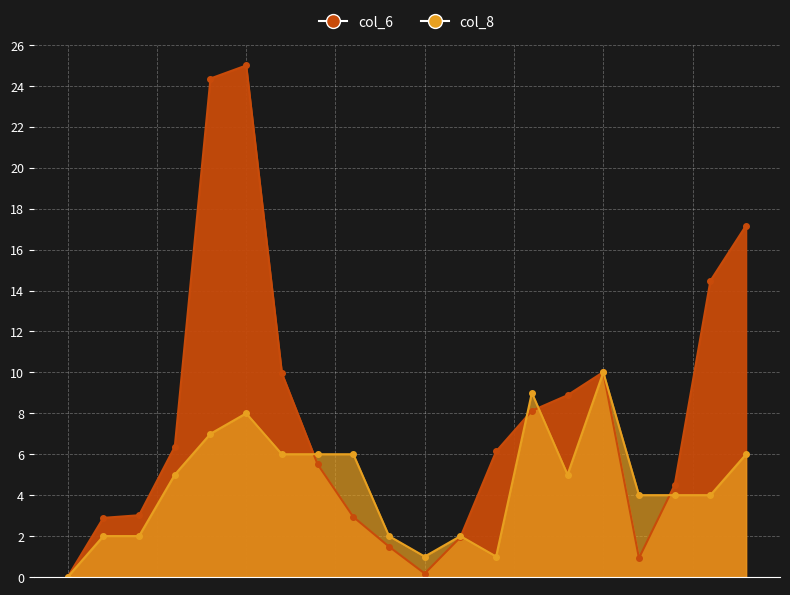

What is the difference between the maximum and second lowest values in the col_6 series?

24.8